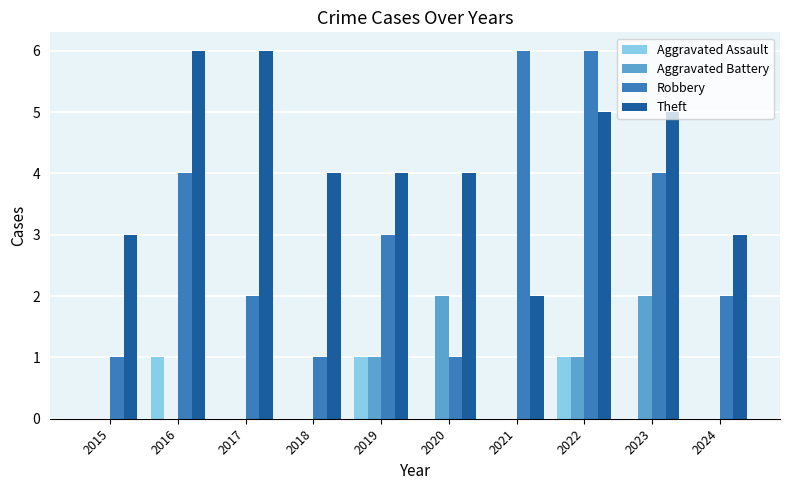

What is the greatest value displayed?

6